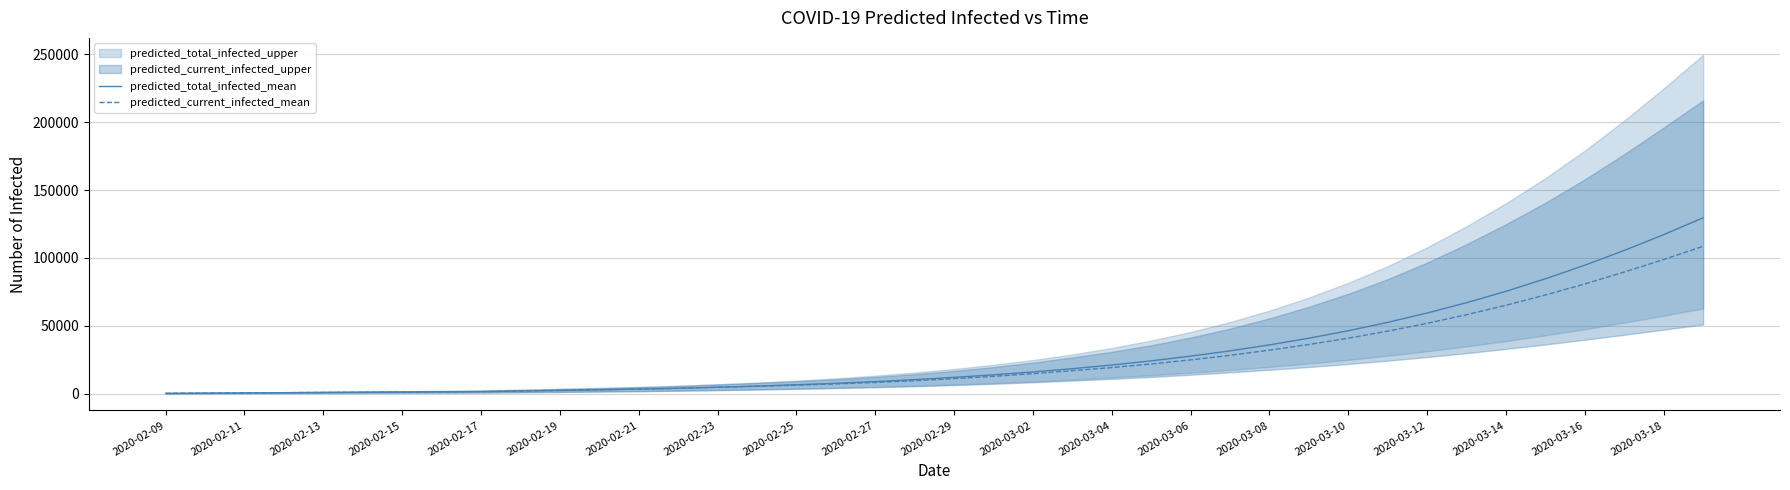

The predicted_current_infected_mean series shows 42365 at 2020-03-08. True or false?

False